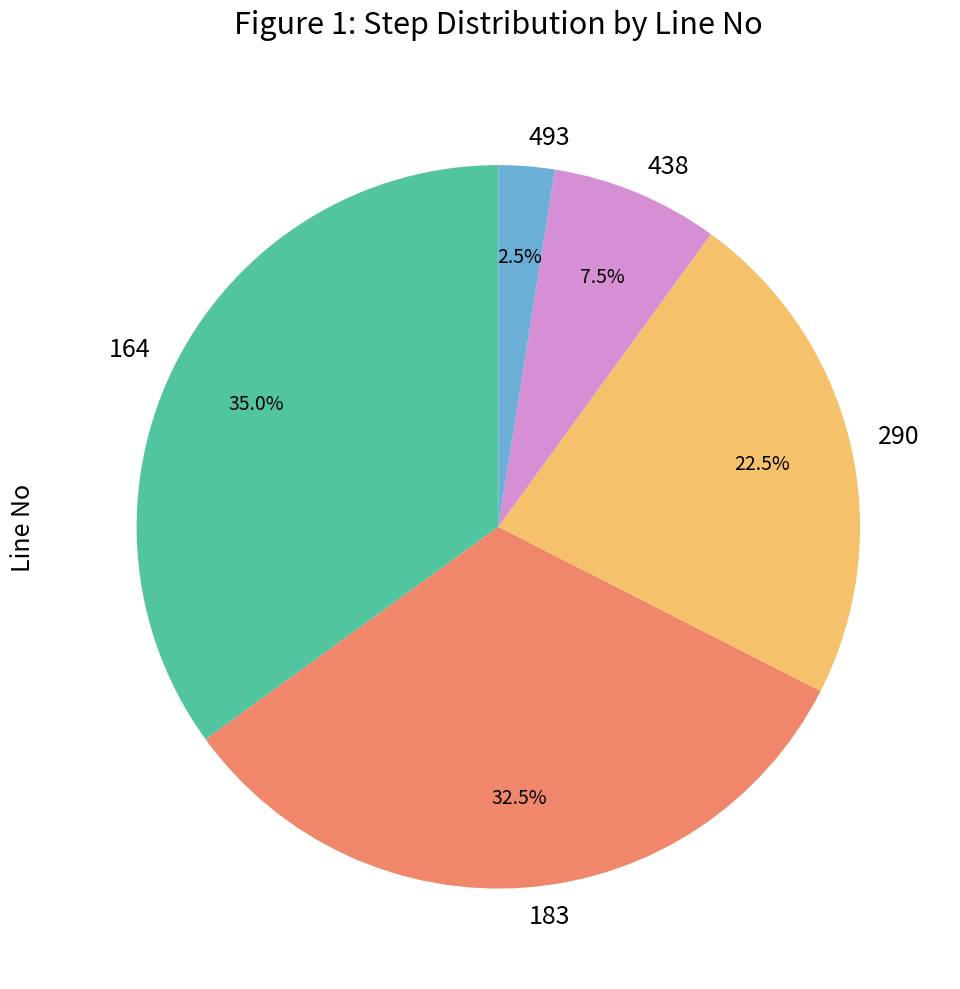

Between 493 and 183, which is larger?

183